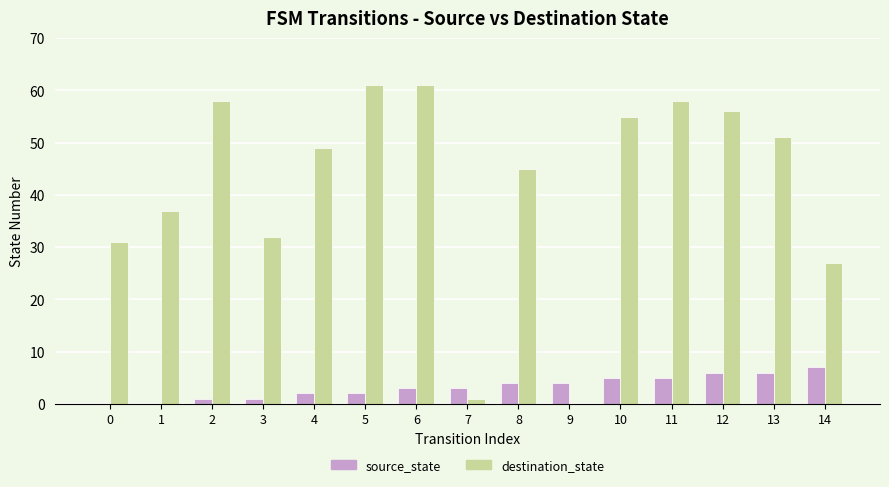

Reading left to right, transcribe all the data shown in this chart.

source_state: 0=0	1=0	2=1	3=1	4=2	5=2	6=3	7=3	8=4	9=4	10=5	11=5	12=6	13=6	14=7
destination_state: 0=31	1=37	2=58	3=32	4=49	5=61	6=61	7=1	8=45	9=0	10=55	11=58	12=56	13=51	14=27